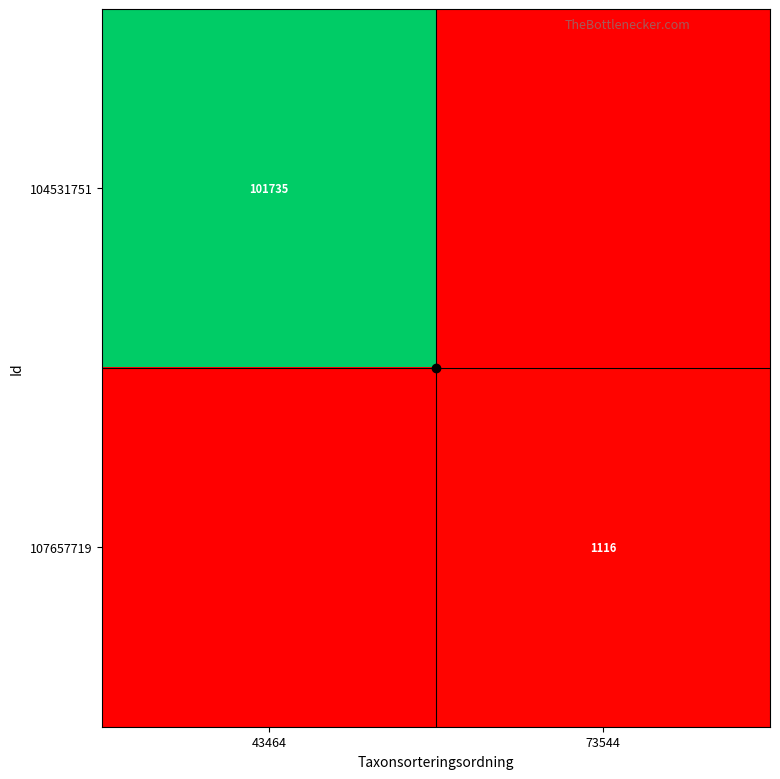

At 73544, list the series in order from largest to smallest.

107657719, 104531751